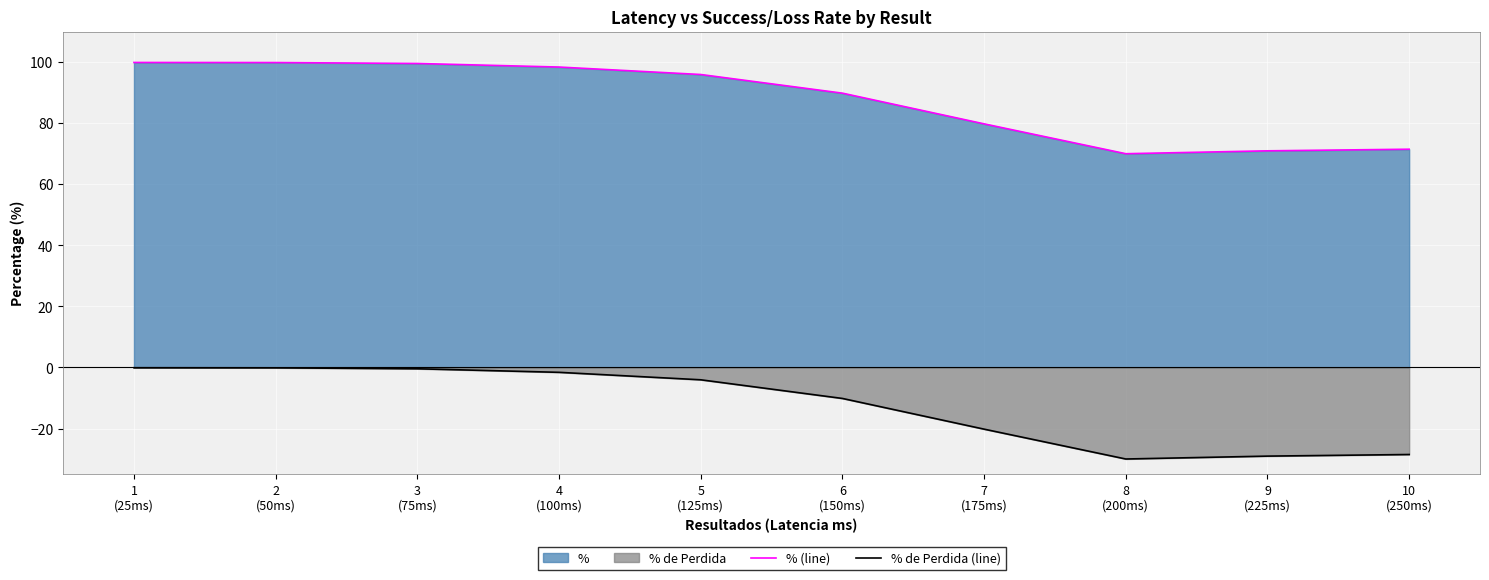

The % de Perdida (line) series shows -1.2 at 5
(125ms). True or false?

False